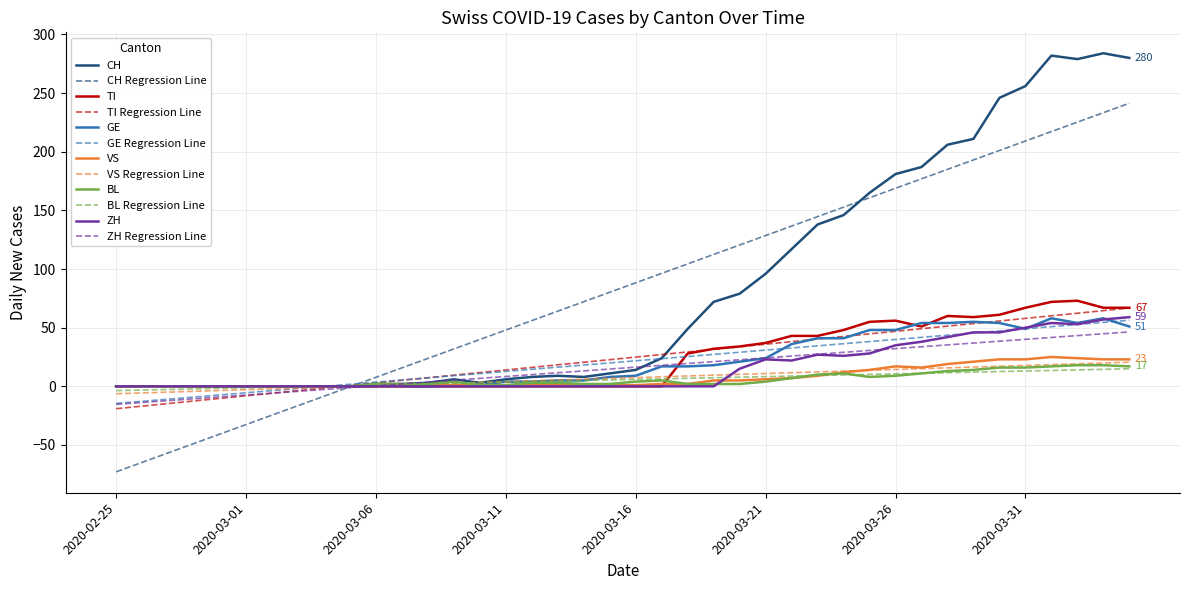

Which series has the largest range (max minus min)?

CH Regression Line